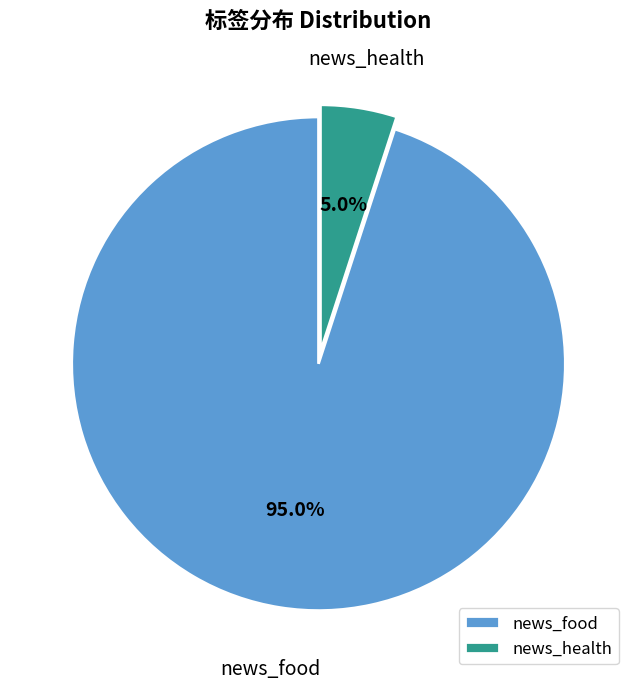

How much of the chart is everything except news_food?

5.0%